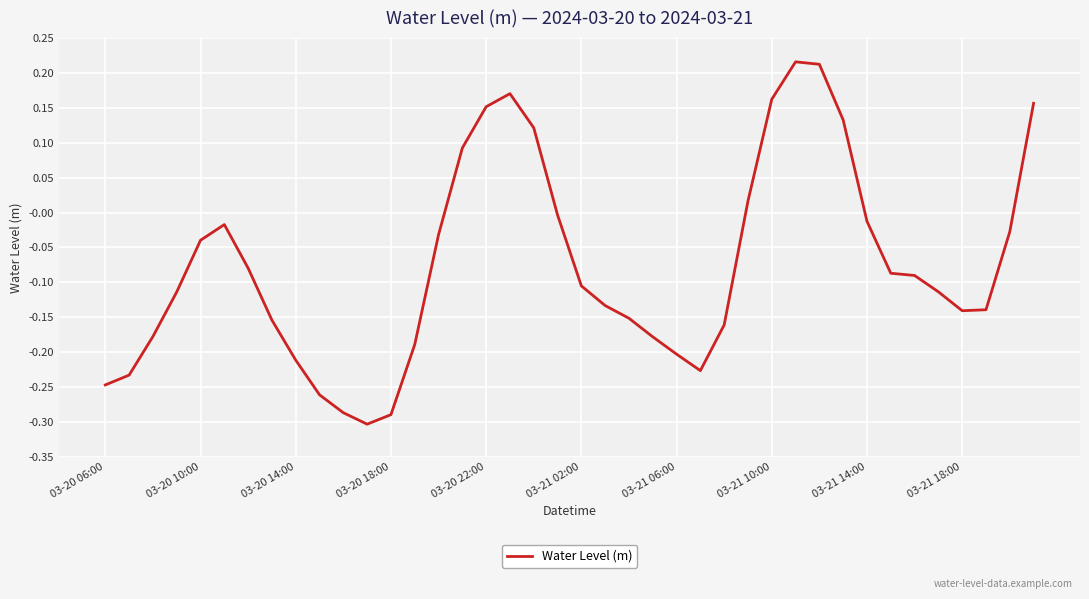

What is the difference between the maximum and minimum values?

0.5